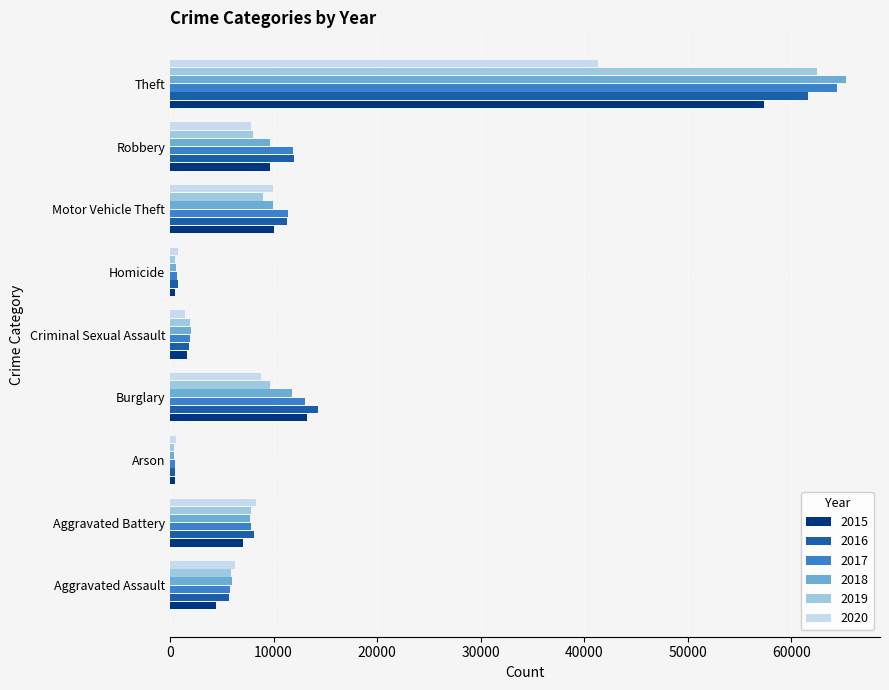

Which series has the largest range (max minus min)?

2018